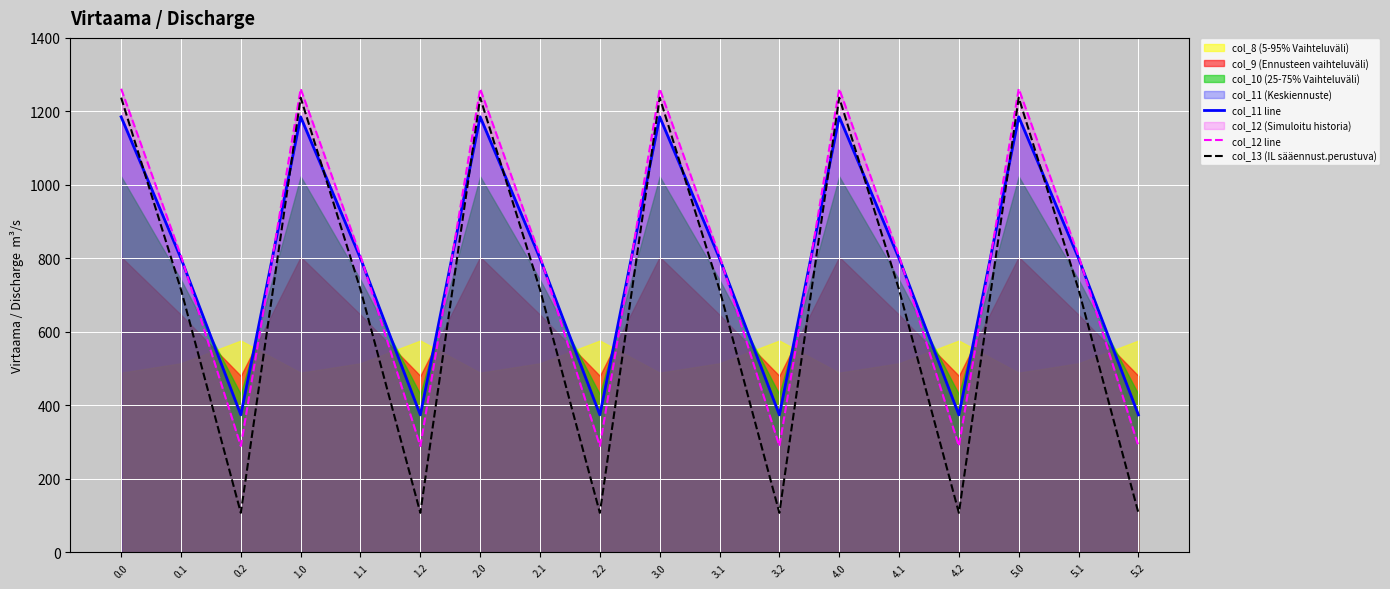

True or false: col_11 line has more than 2 points higher than both neighbors.

True